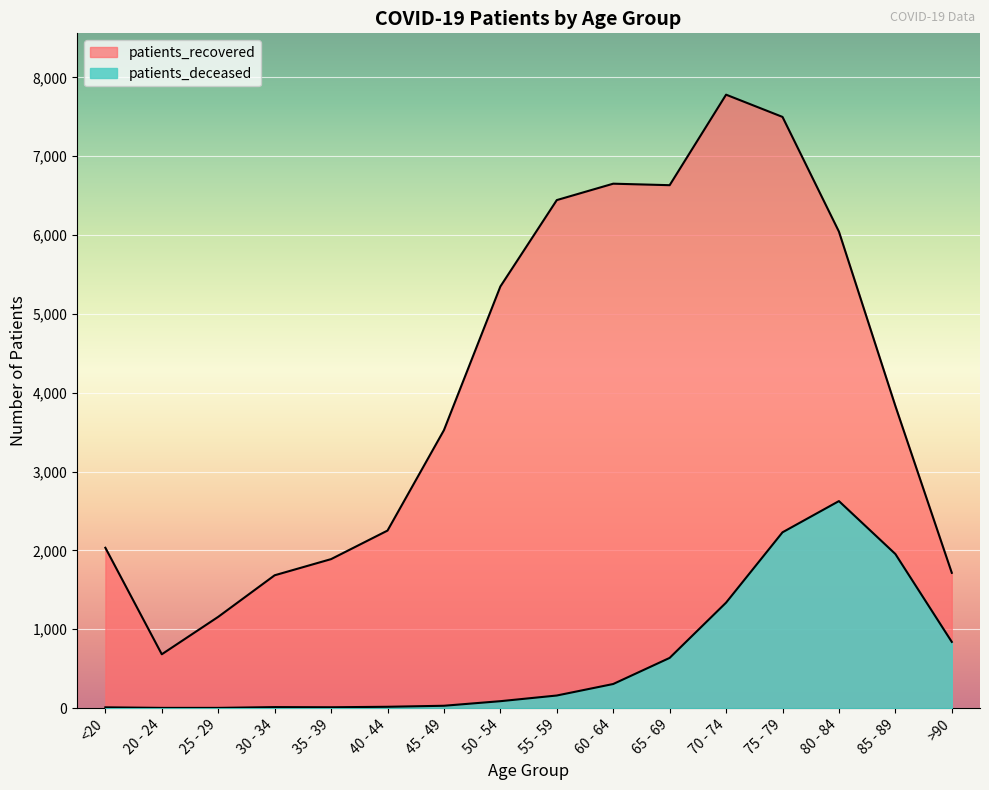

Rank the series at >90 from lowest to highest value.

patients_deceased, patients_recovered